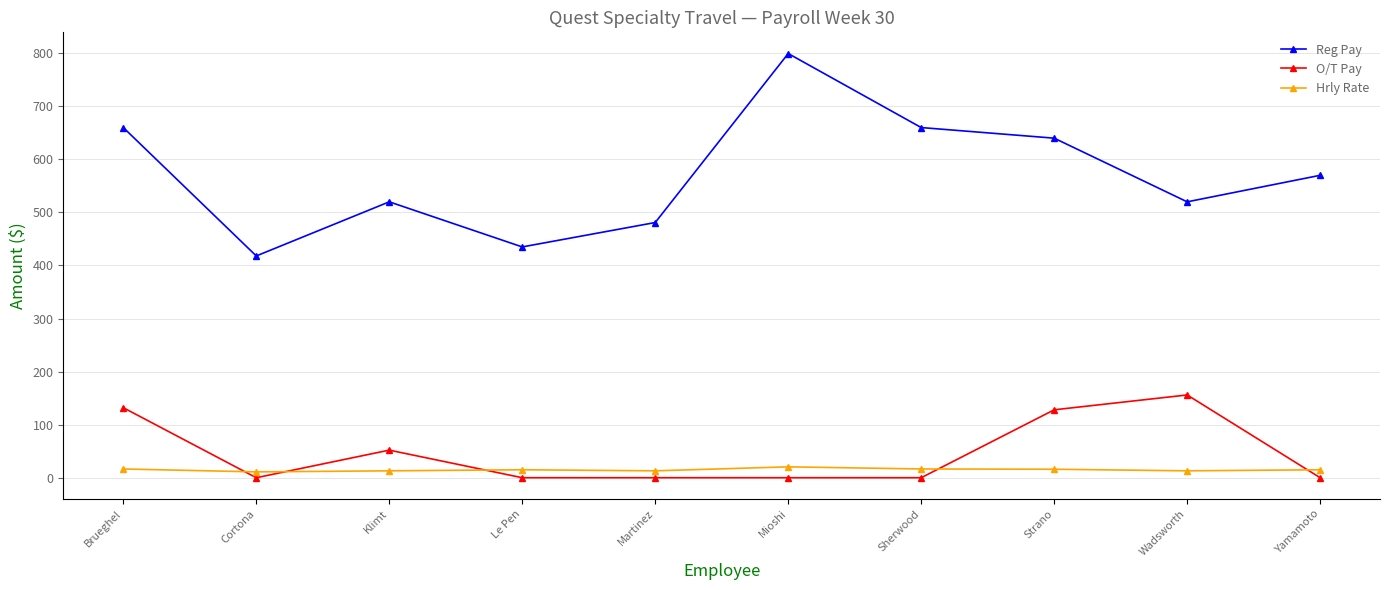

What is the sum of all Hrly Rate values?

149.5